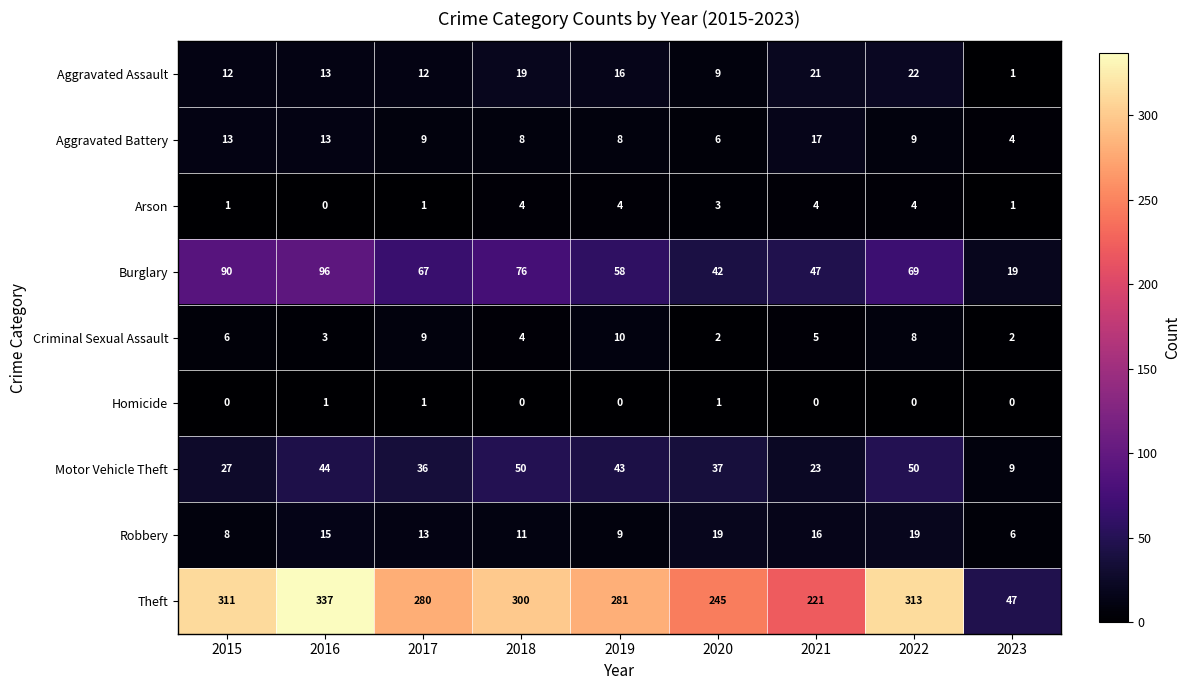

Which series has the largest total across all categories?

Theft